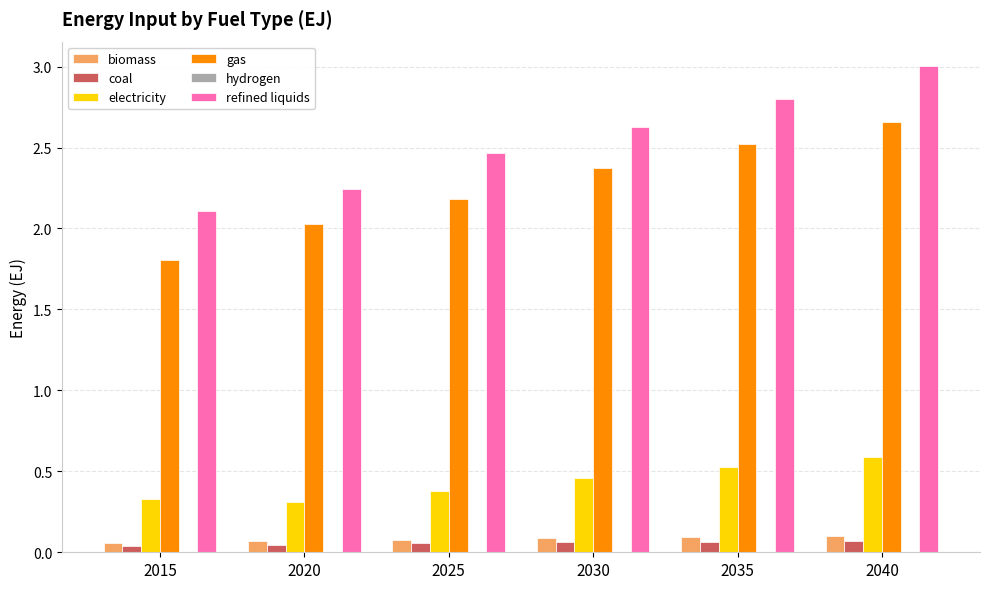

The electricity series shows 0.8 at 2030. True or false?

False